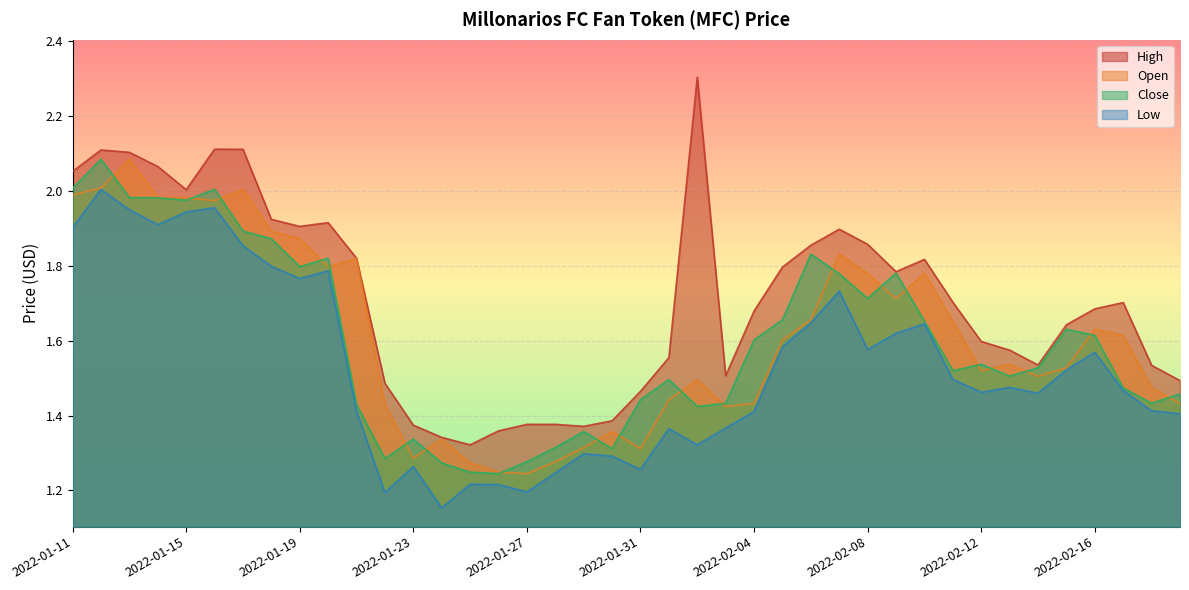

What is the difference between the highest and lowest values at 2022-01-26?

0.1